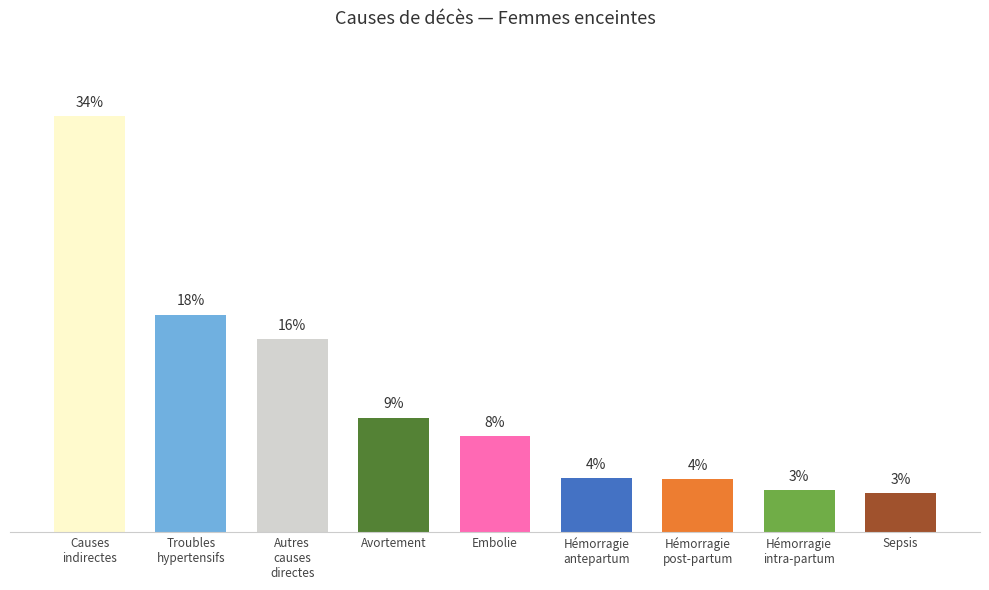

What is the average value?

0.1